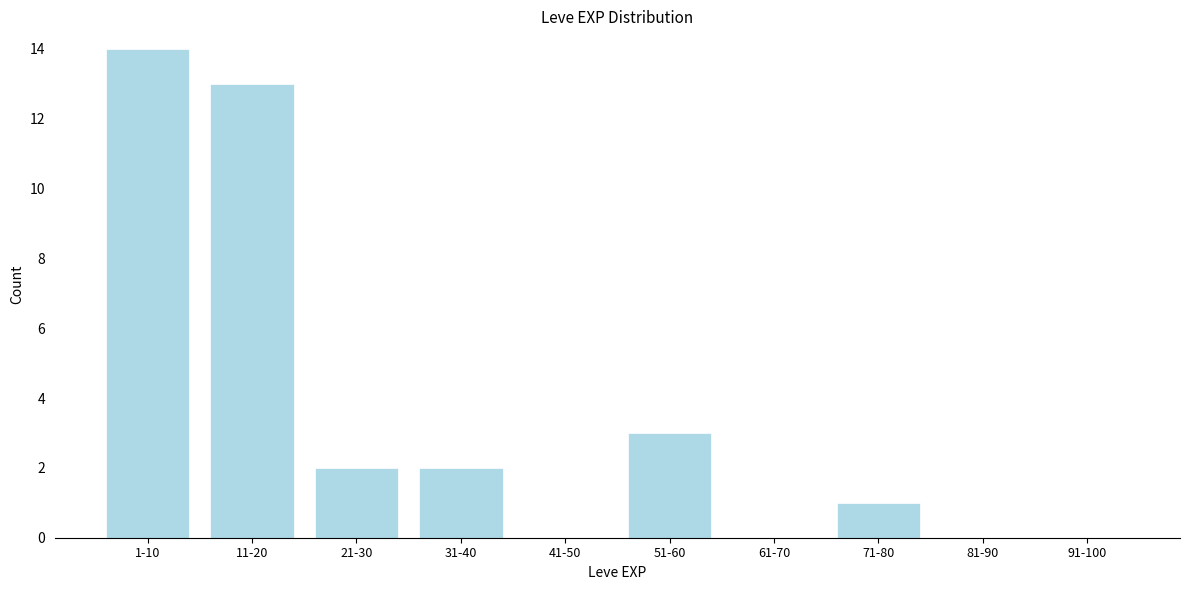

Reading right to left, transcribe all the data shown in this chart.

91-100=0	81-90=0	71-80=1	61-70=0	51-60=3	41-50=0	31-40=2	21-30=2	11-20=13	1-10=14